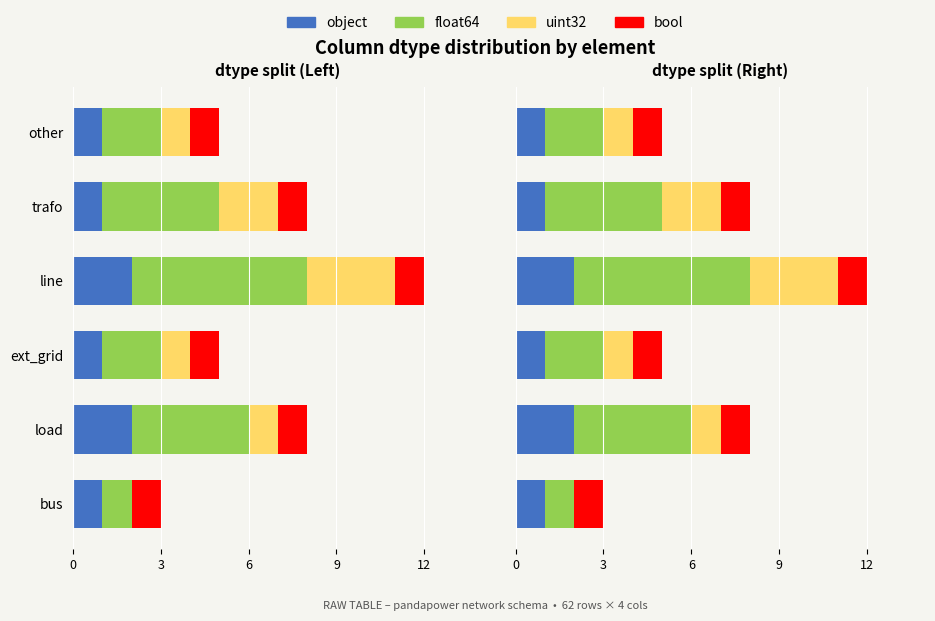

Is the value of object at bus greater than the value of float64 at trafo?

No